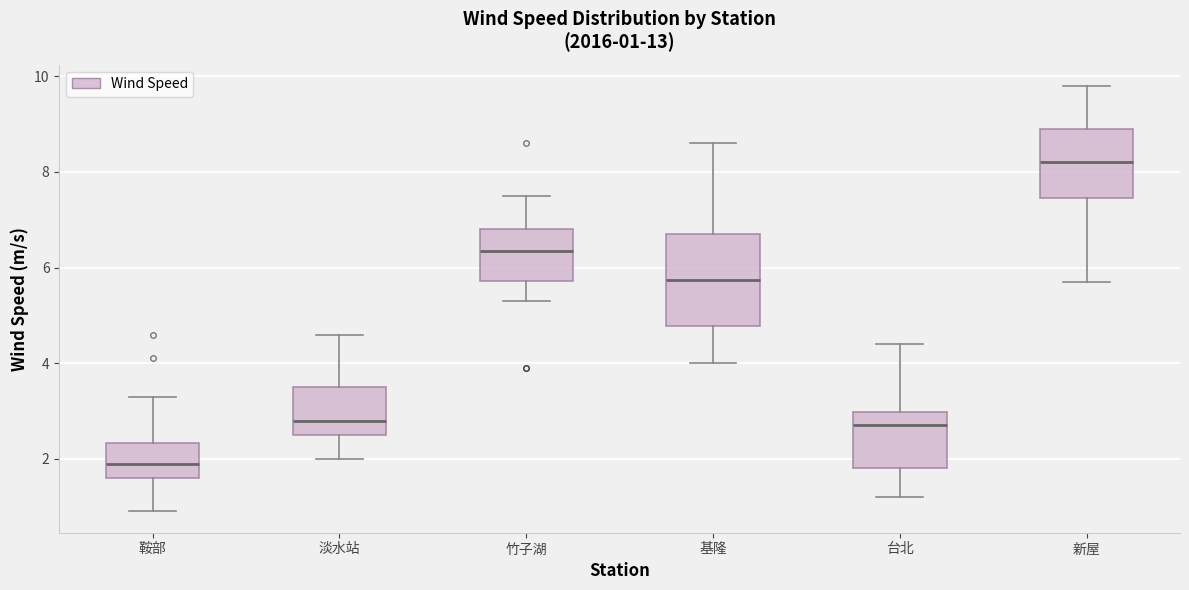

Which box's median line is the highest?

新屋